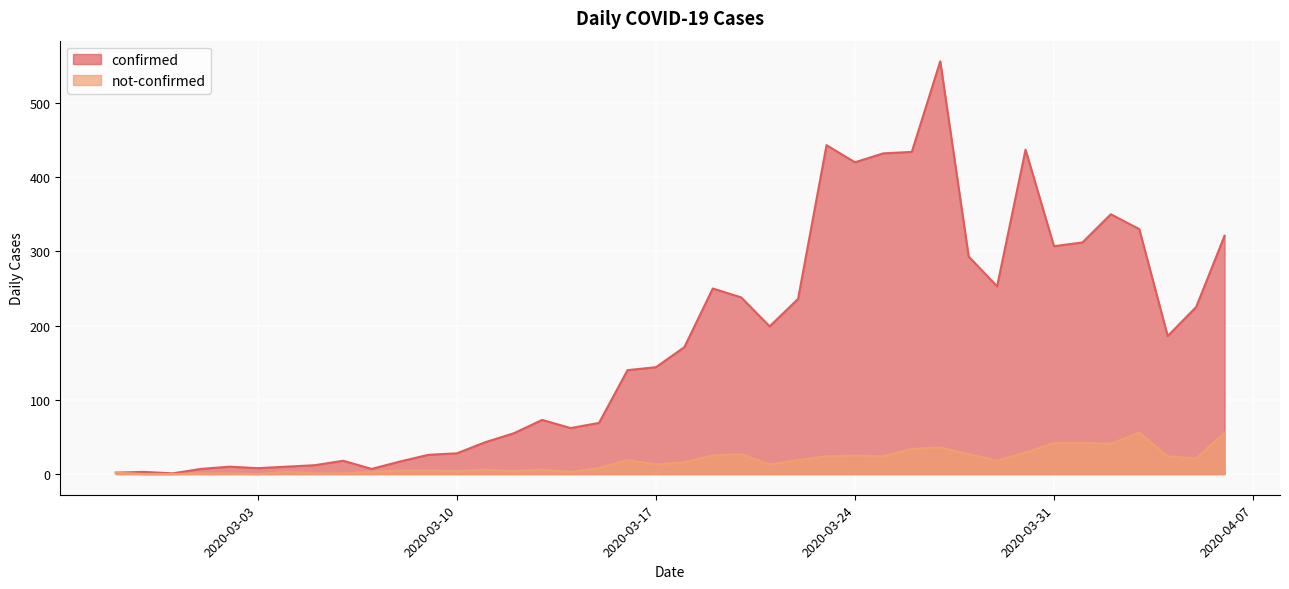

True or false: not-confirmed has more than 2 points higher than both neighbors.

True